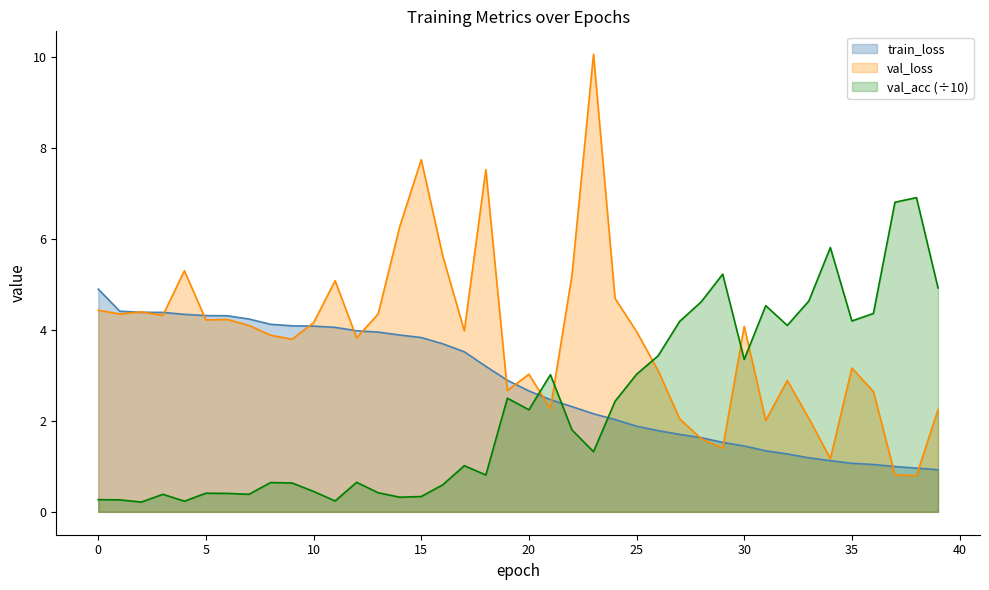

Is the value of train_loss at 32 greater than the value of val_loss at 4?

No